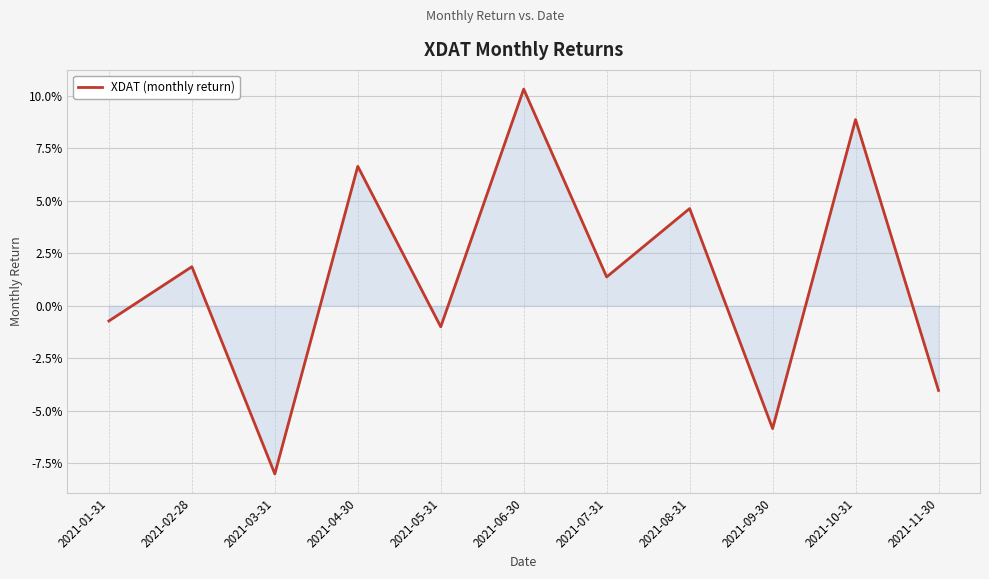

The value at 2021-07-31 is 0.0. True or false?

False